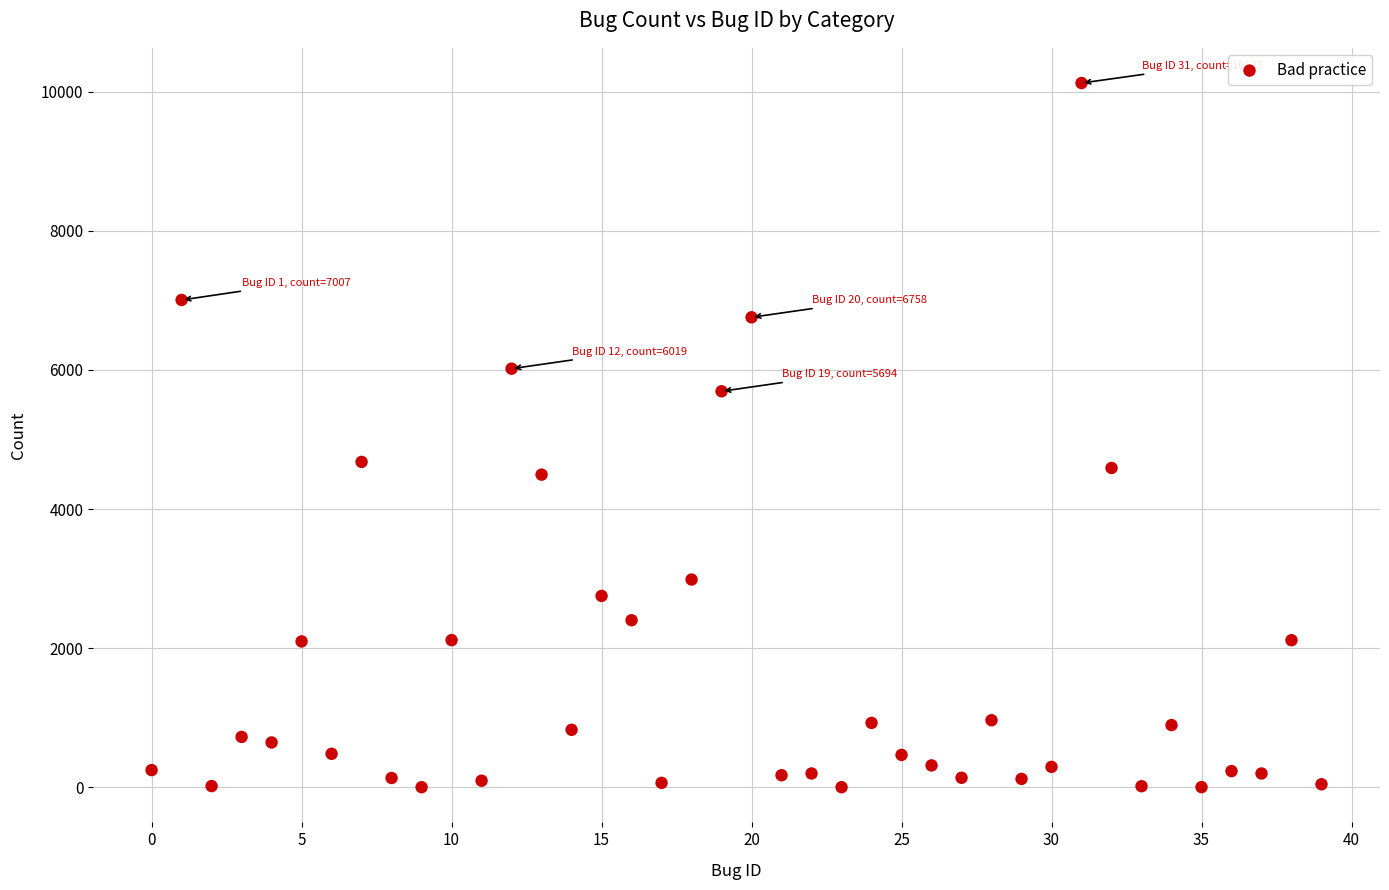

What is the range of Y values (max minus min)?

10127